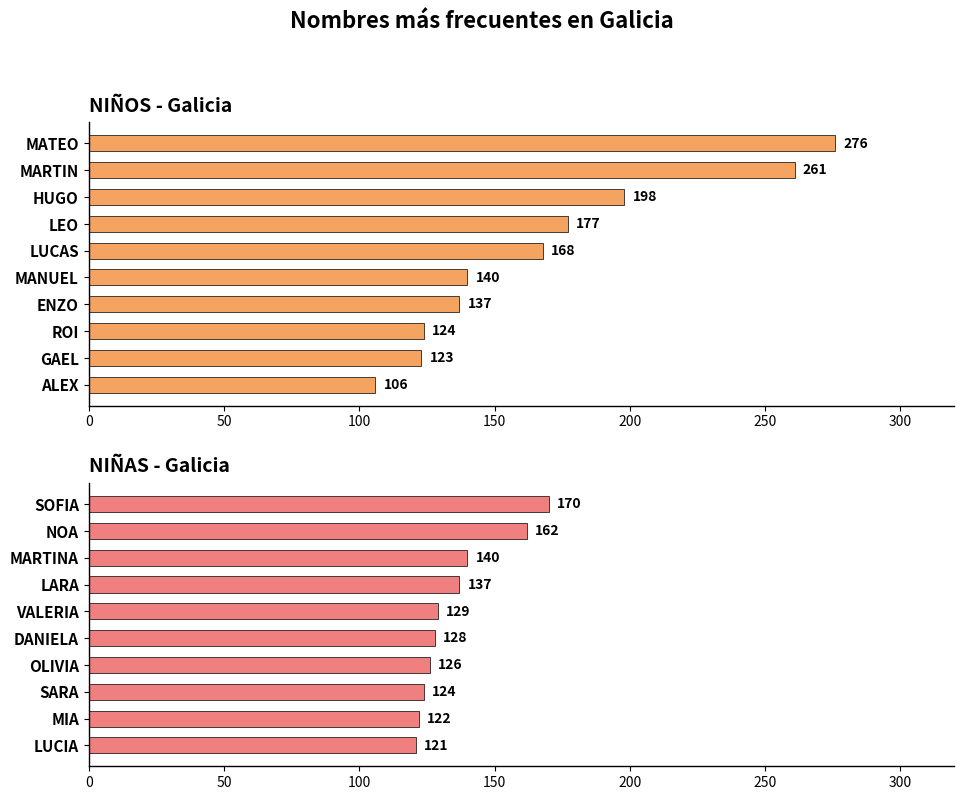

The value of NIÑOS at GAEL is 163. True or false?

False